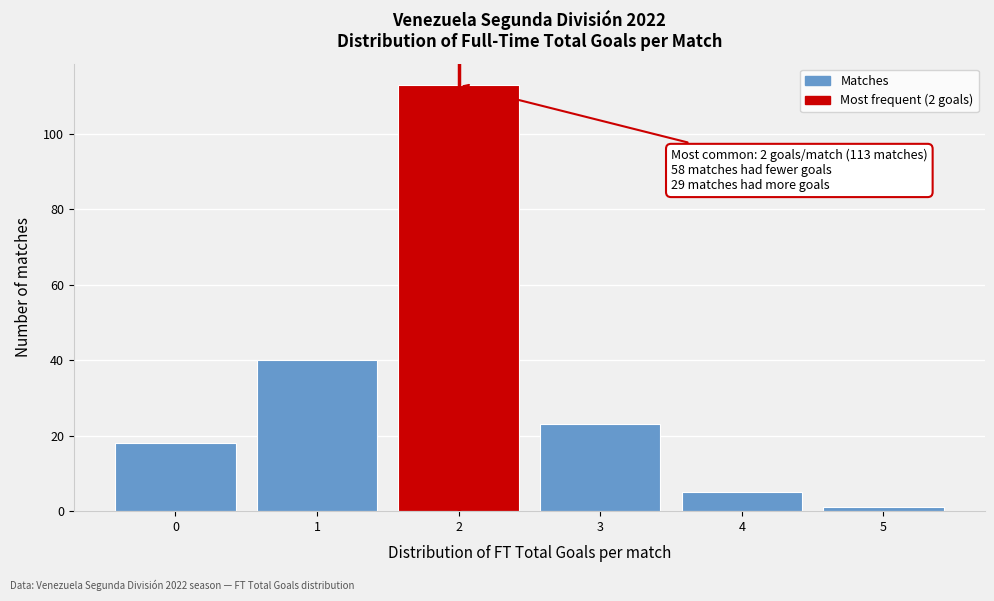

Which range on the x-axis has the tallest bar?

1.5 to 2.5